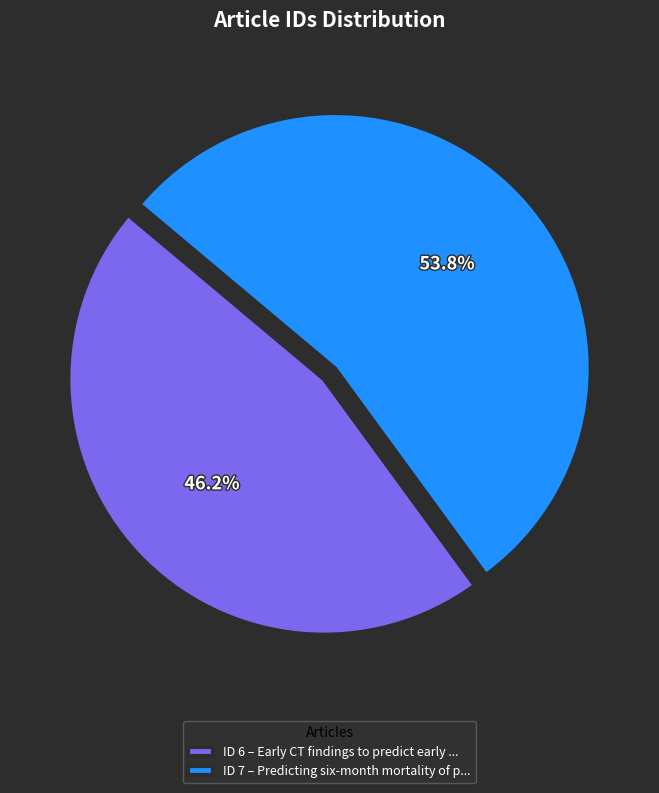

What is the total percentage of ID 6 – Early CT findings to predict early ... and ID 7 – Predicting six-month mortality of p...?

100.0%